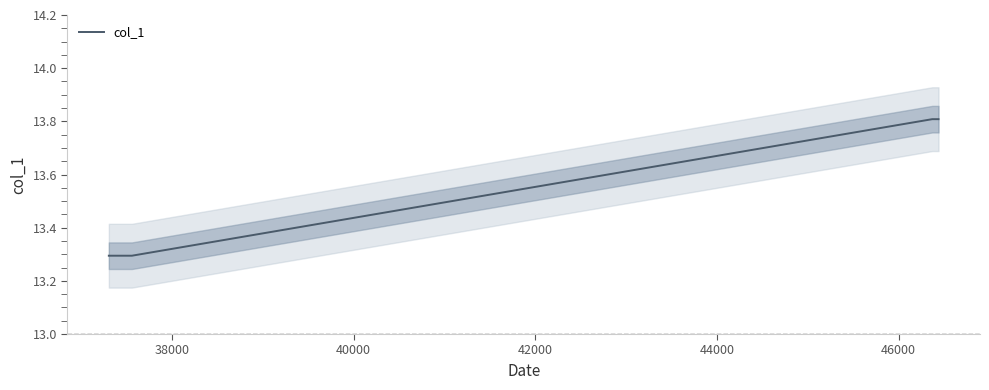

True or false: col_1 has more than 1 points higher than both neighbors.

False